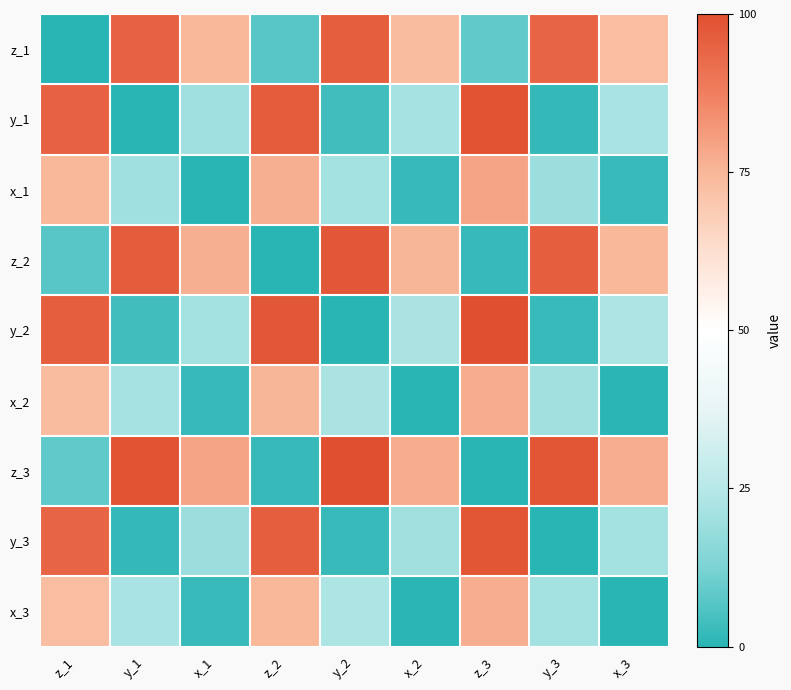

Reading left to right, what are all the values shown in this chart?

z_1: z_1=0.0	y_1=95.1	x_1=74.9	z_2=7.2	y_2=96.0	x_2=73.5	z_3=8.5	y_3=94.2	x_3=73.1
y_1: z_1=95.1	y_1=0.0	x_1=20.2	z_2=96.9	y_2=3.6	x_2=21.5	z_3=99.1	y_3=1.8	x_3=22.0
x_1: z_1=74.9	y_1=20.2	x_1=0.0	z_2=76.7	y_2=21.1	x_2=2.2	z_3=78.9	y_3=19.3	x_3=2.7
z_2: z_1=7.2	y_1=96.9	x_1=76.7	z_2=0.0	y_2=97.8	x_2=75.3	z_3=2.2	y_3=96.0	x_3=74.9
y_2: z_1=96.0	y_1=3.6	x_1=21.1	z_2=97.8	y_2=0.0	x_2=22.4	z_3=100.0	y_3=2.7	x_3=22.9
x_2: z_1=73.5	y_1=21.5	x_1=2.2	z_2=75.3	y_2=22.4	x_2=0.0	z_3=77.6	y_3=20.6	x_3=0.4
z_3: z_1=8.5	y_1=99.1	x_1=78.9	z_2=2.2	y_2=100.0	x_2=77.6	z_3=0.0	y_3=98.2	x_3=77.1
y_3: z_1=94.2	y_1=1.8	x_1=19.3	z_2=96.0	y_2=2.7	x_2=20.6	z_3=98.2	y_3=0.0	x_3=21.1
x_3: z_1=73.1	y_1=22.0	x_1=2.7	z_2=74.9	y_2=22.9	x_2=0.4	z_3=77.1	y_3=21.1	x_3=0.0